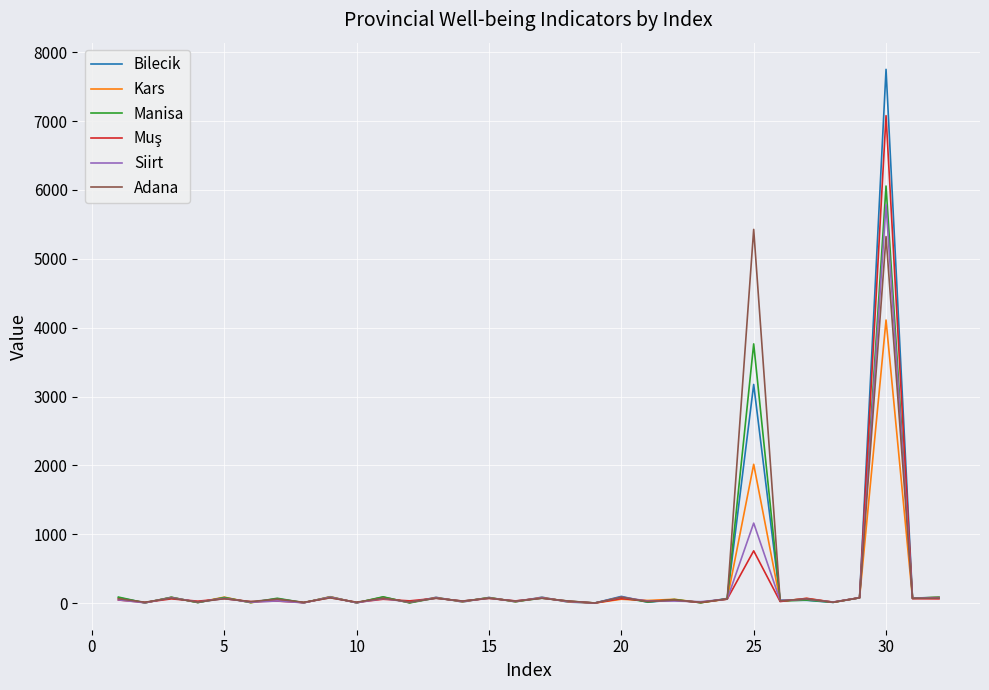

Which series has the widest spread of values?

Bilecik